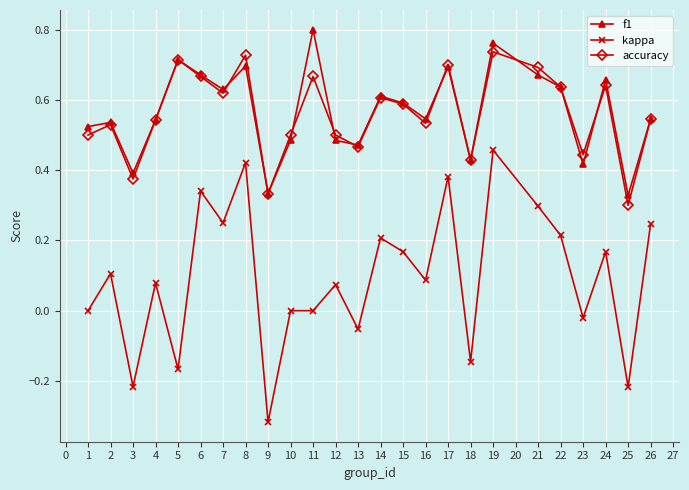

True or false: f1 and accuracy intersect in this chart.

True